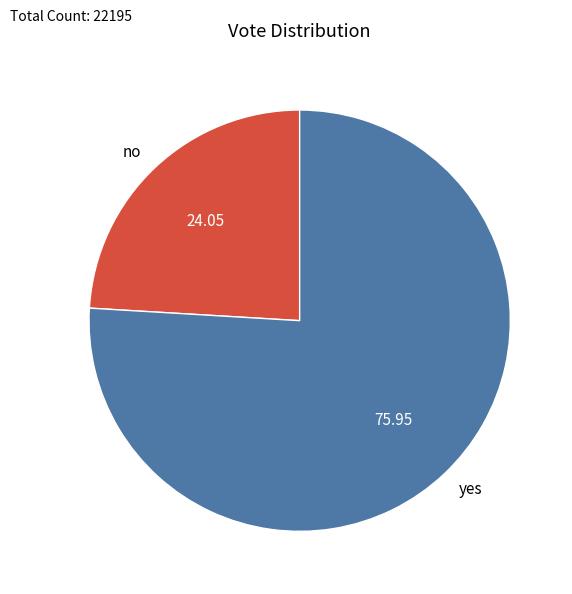

What is the smallest slice in the pie chart?

no